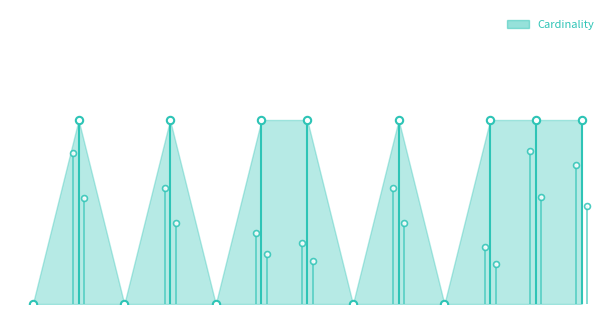

What is the change in value from 0 to 6?

-1